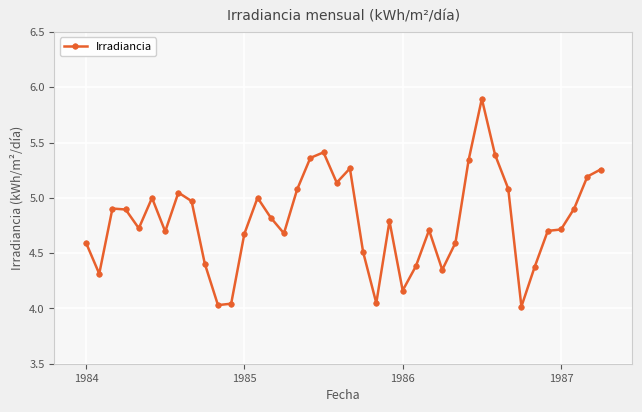

What is the greatest value displayed?

5.9